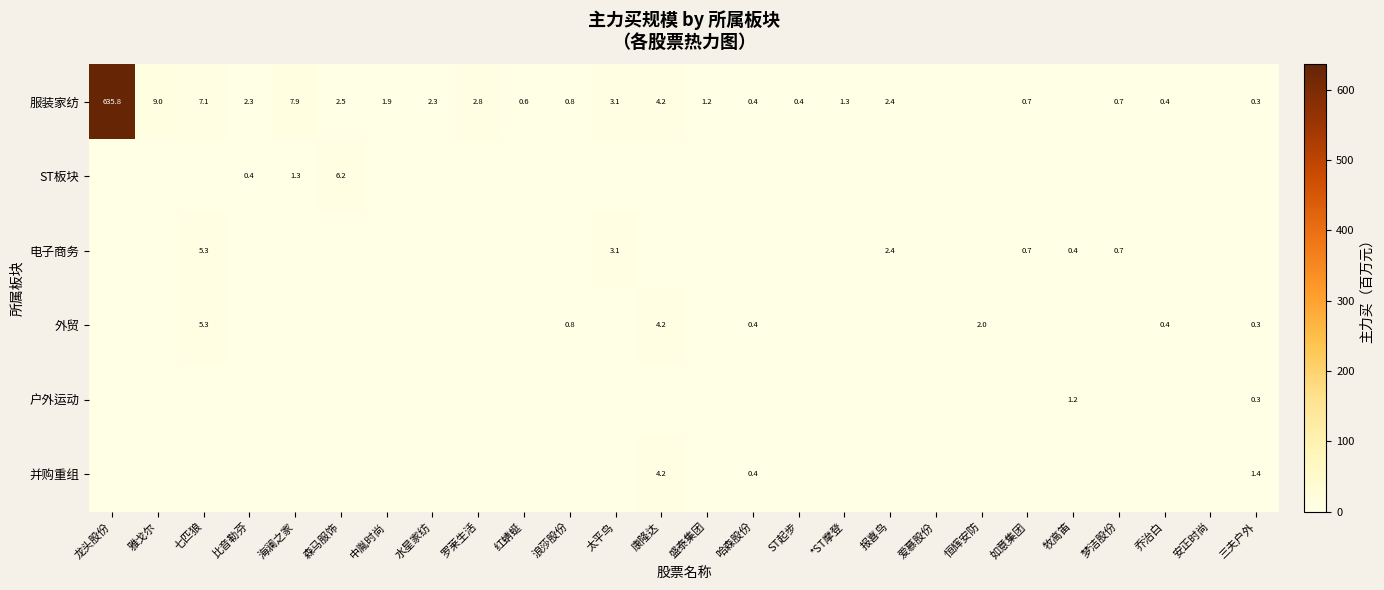

What is the difference between the 外贸 values at 乔治白 and 七匹狼?

4.9